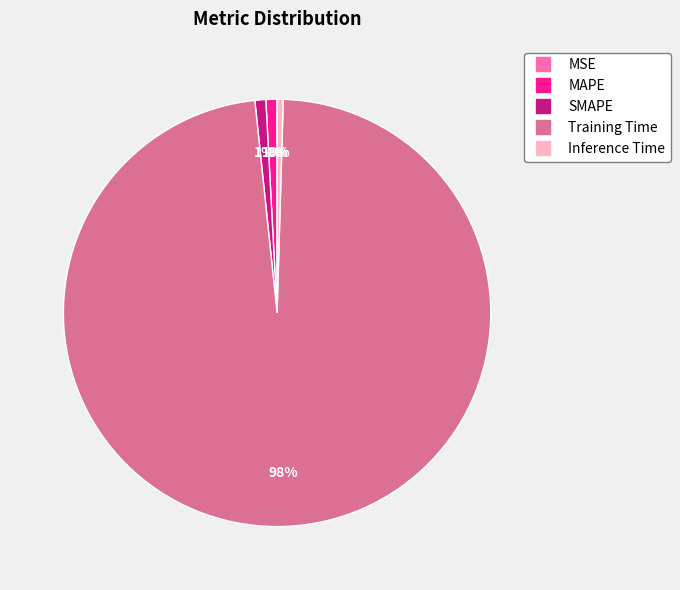

What is the largest slice in the pie chart?

Training Time